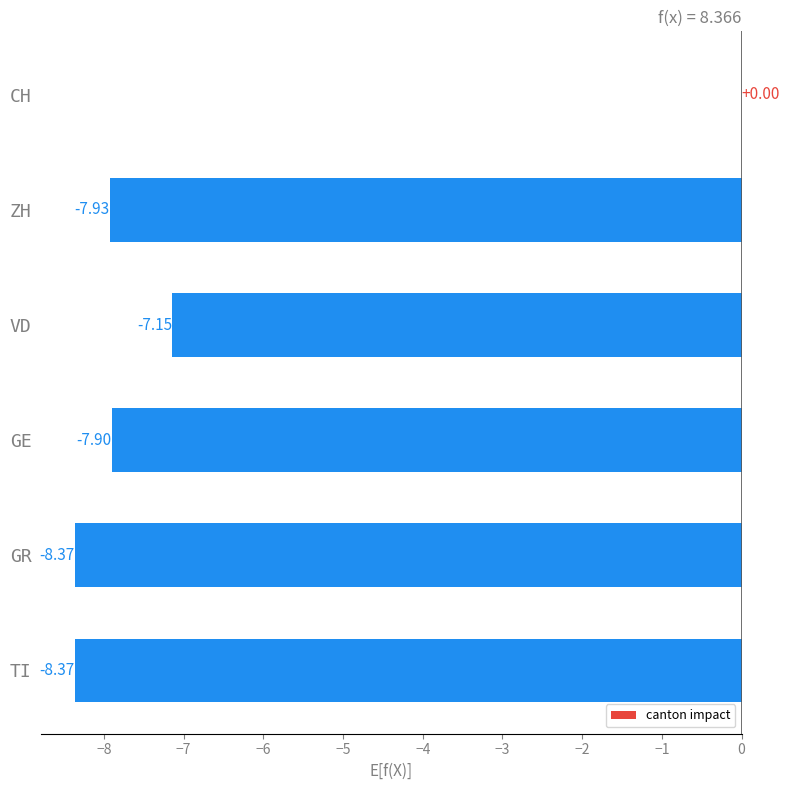

At which label is the value closest to -4?

VD